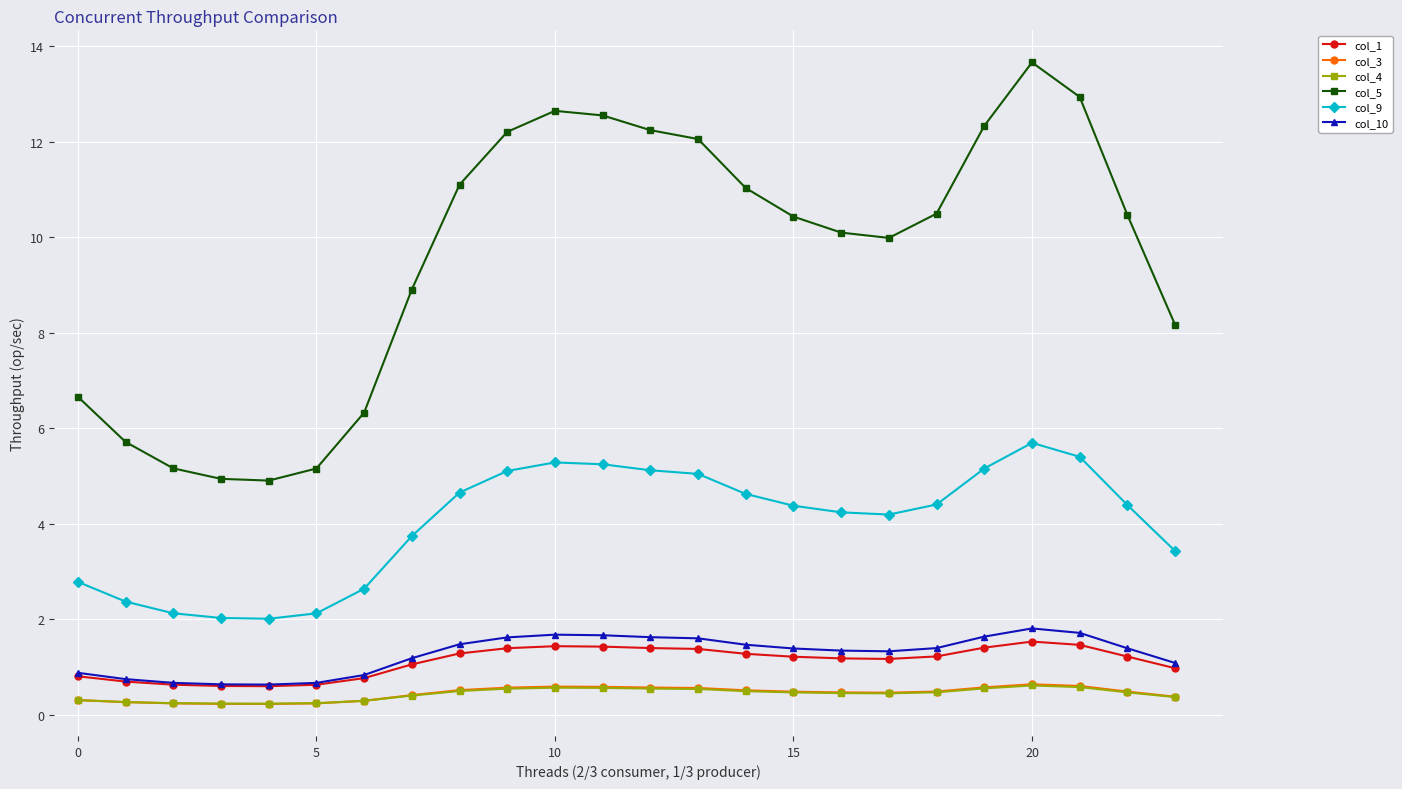

What is the maximum value shown in the chart?

13.7